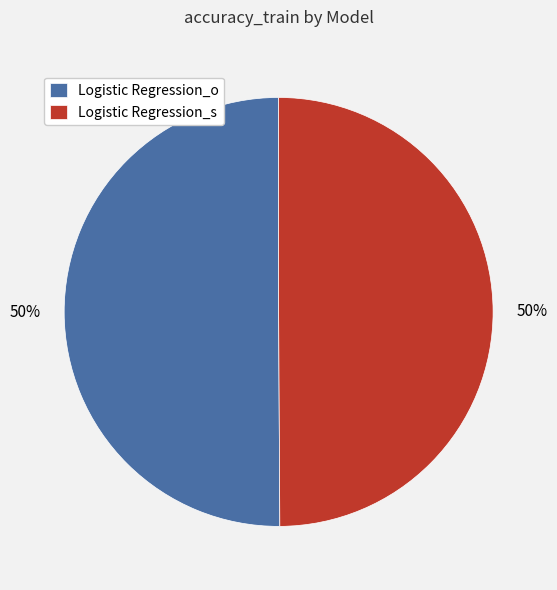

The Logistic Regression_s slice represents 60% of the pie. True or false?

False